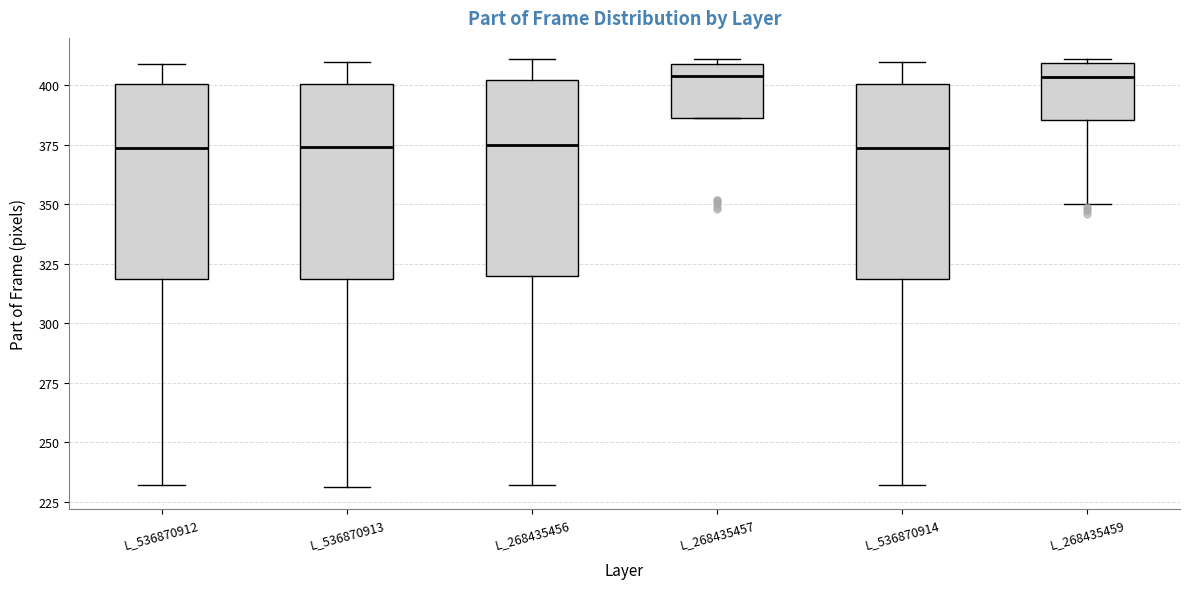

Reading left to right, read every box against the y-axis: the position of its median line, the range the box covers, and the ends of its whiskers. The values are not printed on the chart, so give them approximately, as read against the axis.

L_536870912: median 375, box 320 to 400, whiskers 230 to 410
L_536870913: median 375, box 320 to 400, whiskers 230 to 410
L_268435456: median 375, box 320 to 400, whiskers 230 to 410
L_268435457: median 405, box 385 to 410, whiskers 385 to 410 (just above the box's upper edge)
L_536870914: median 375, box 320 to 400, whiskers 230 to 410
L_268435459: median 405, box 385 to 410, whiskers 350 to 410 (just above the box's upper edge)